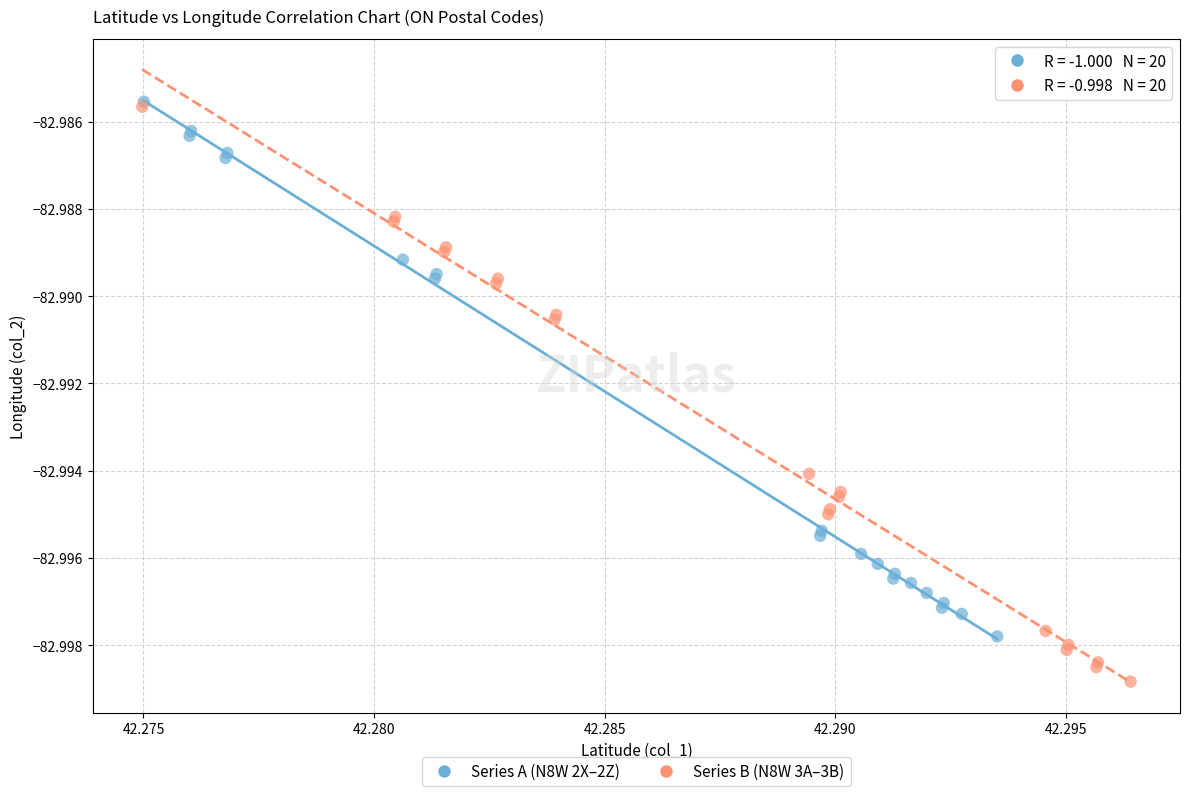

Which series reaches the minimum Y coordinate?

Series B (N8W 3A–3B)